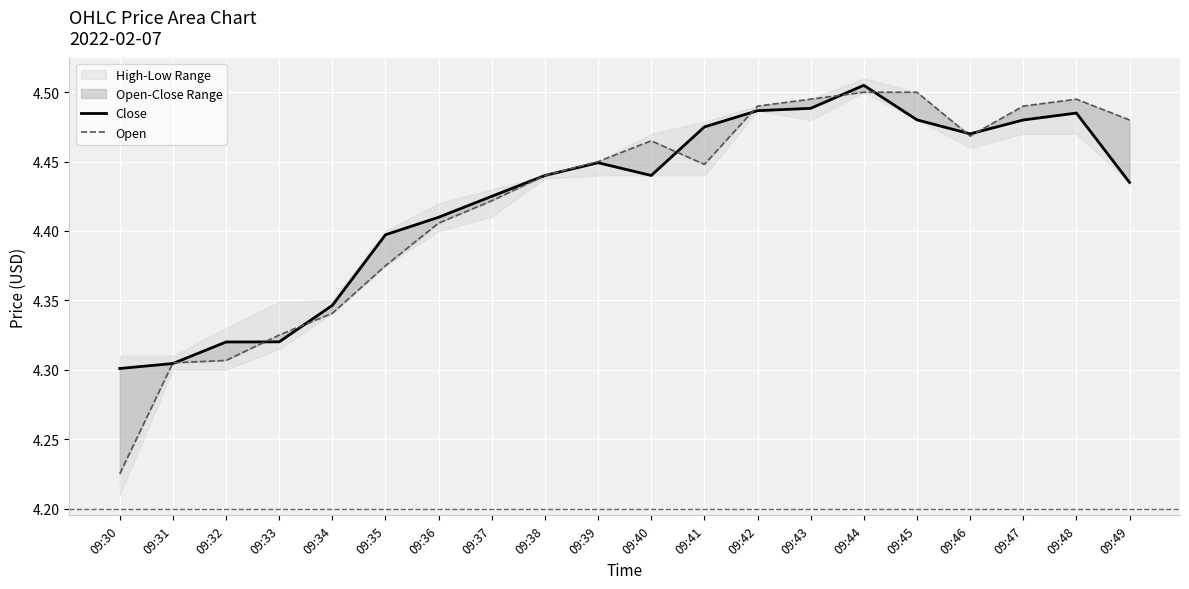

Does the chart display data point markers on the line(s)?

No